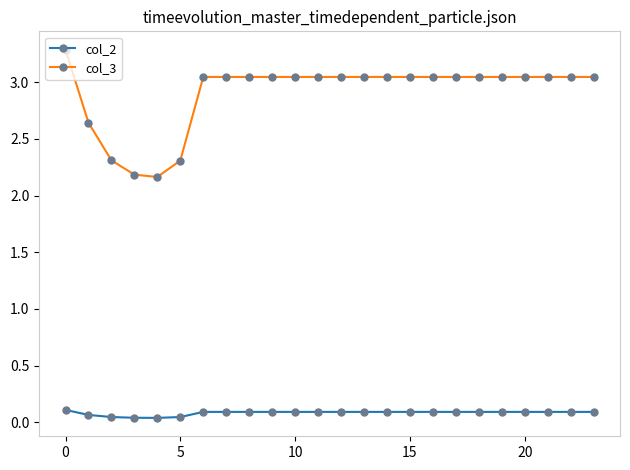

What is the average value of the col_3 series?

2.9